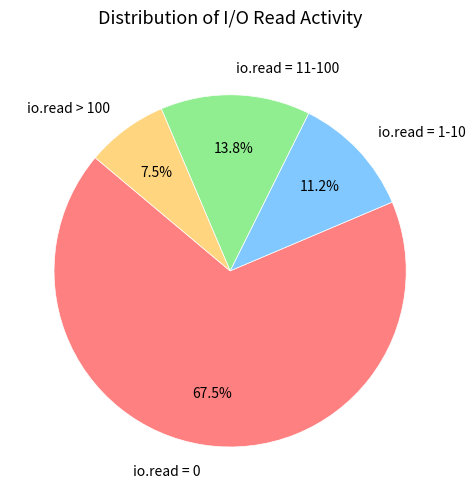

Rank the categories by value from highest to lowest.

io.read = 0, io.read = 11-100, io.read = 1-10, io.read > 100